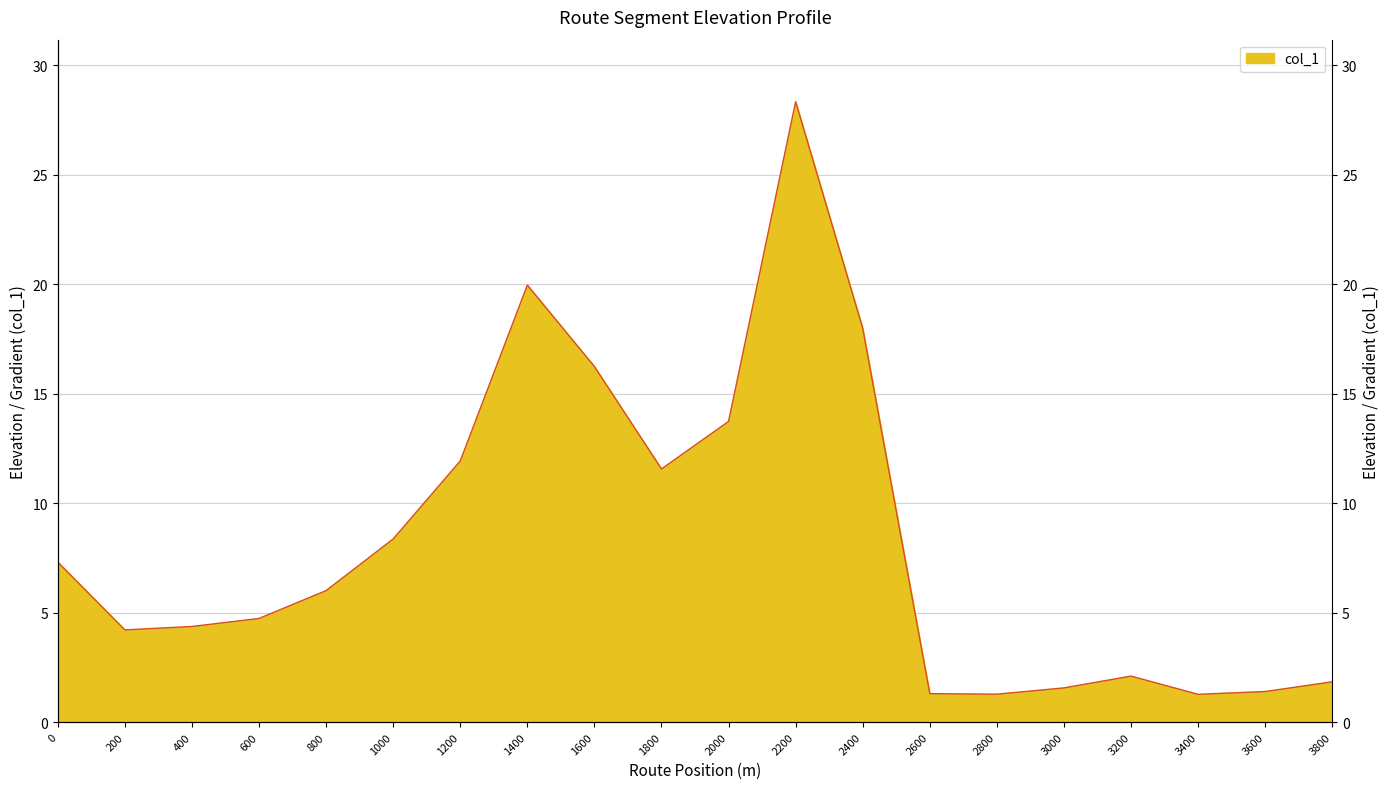

Which category has the lowest value across all series?

3400